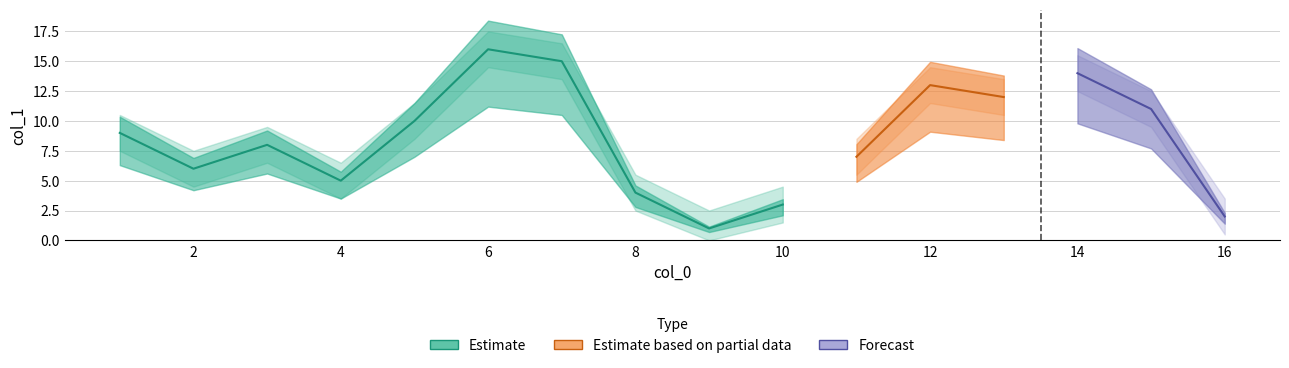

Is it true that col_1 equals 4.1 at 14?

False